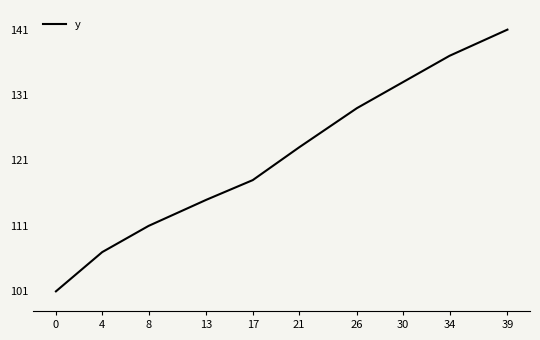

What is the change in value from 0 to 26?

+28